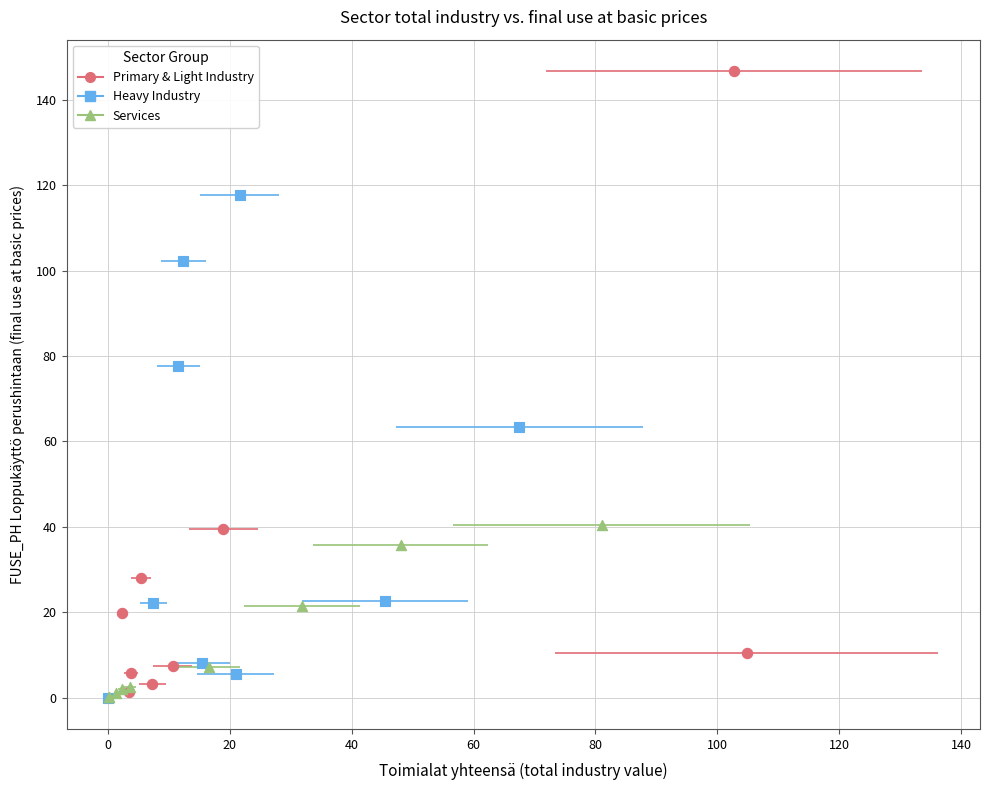

Which series has the widest spread of Y values?

Primary & Light Industry